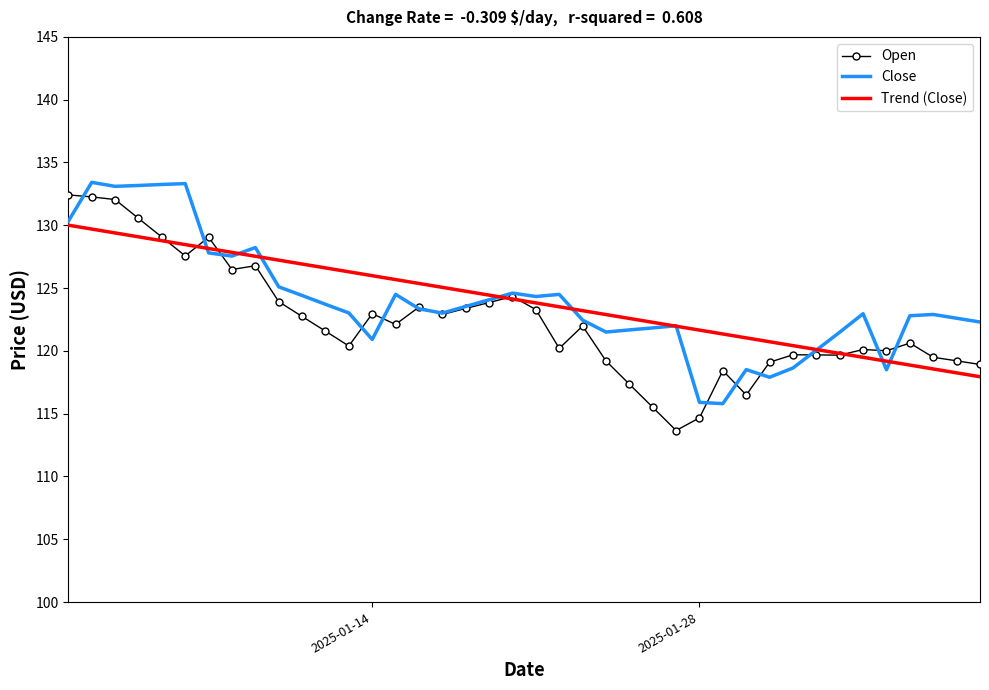

What is the minimum value shown in the chart?

113.7